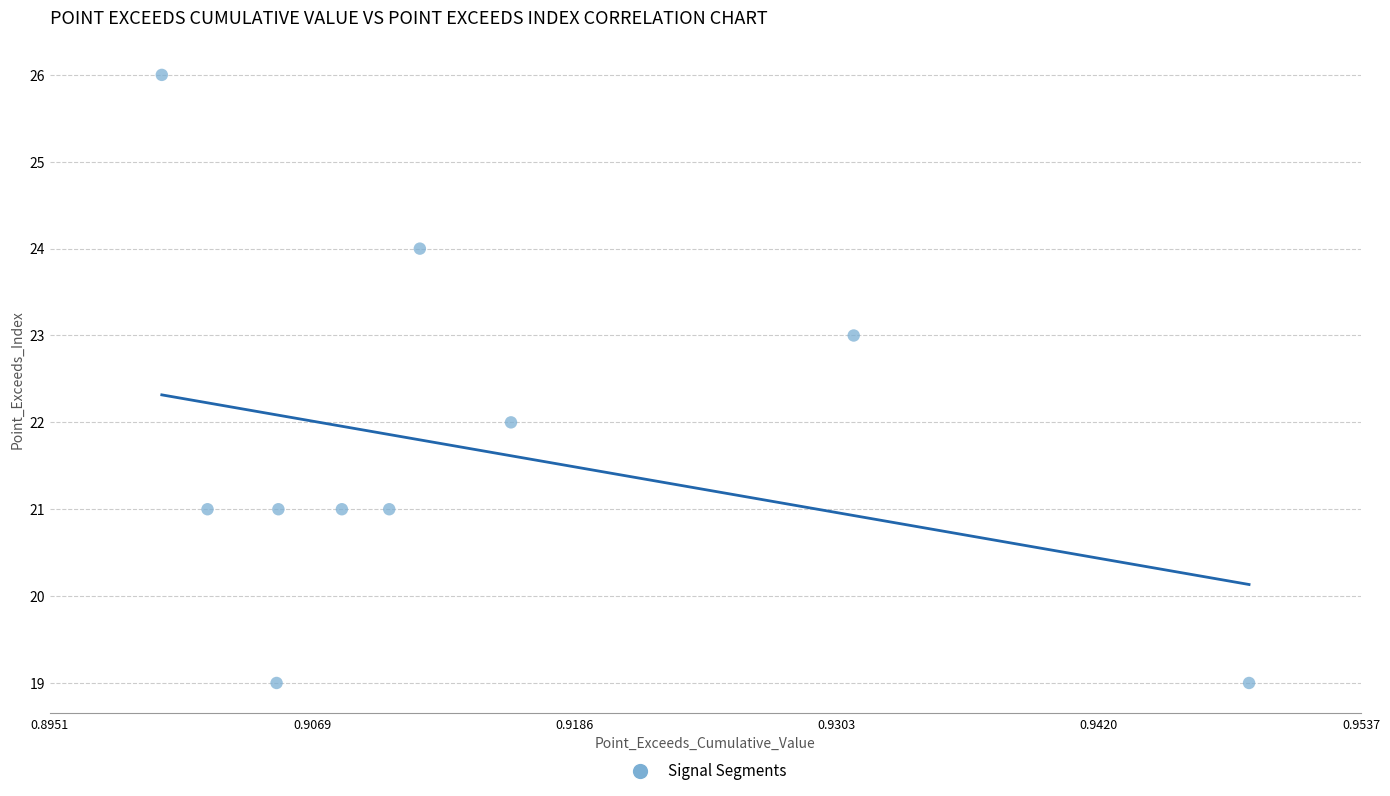

What is the average Y value?

22